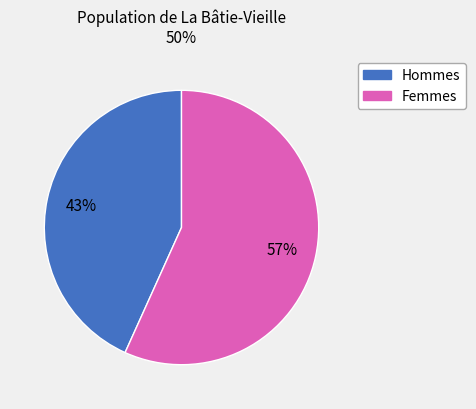

Does any single category account for the majority?

Yes